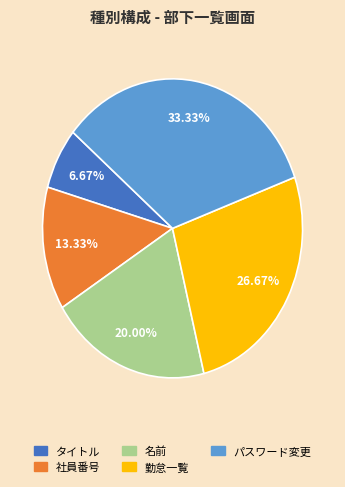

Is there a majority slice in this chart?

No